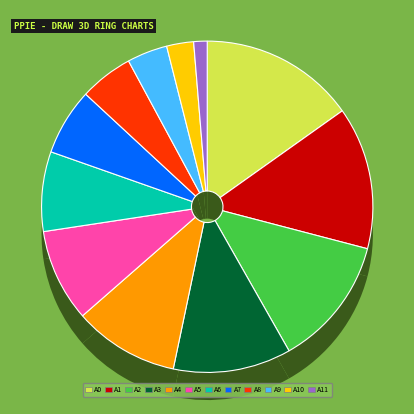

Does 31 account for over 50% of the chart?

No